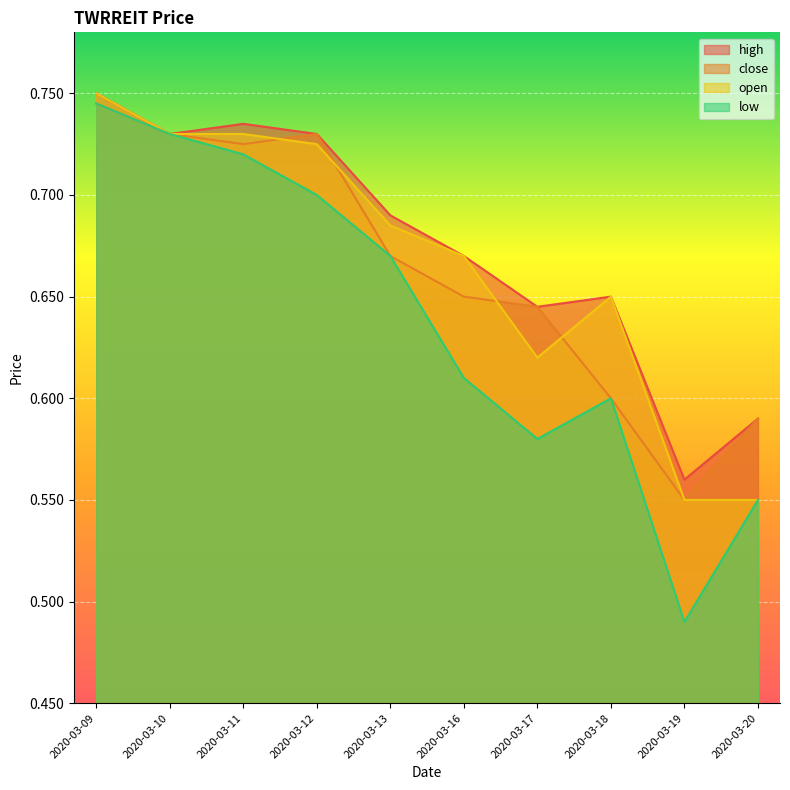

At which category does open reach its first local peak?

2020-03-18